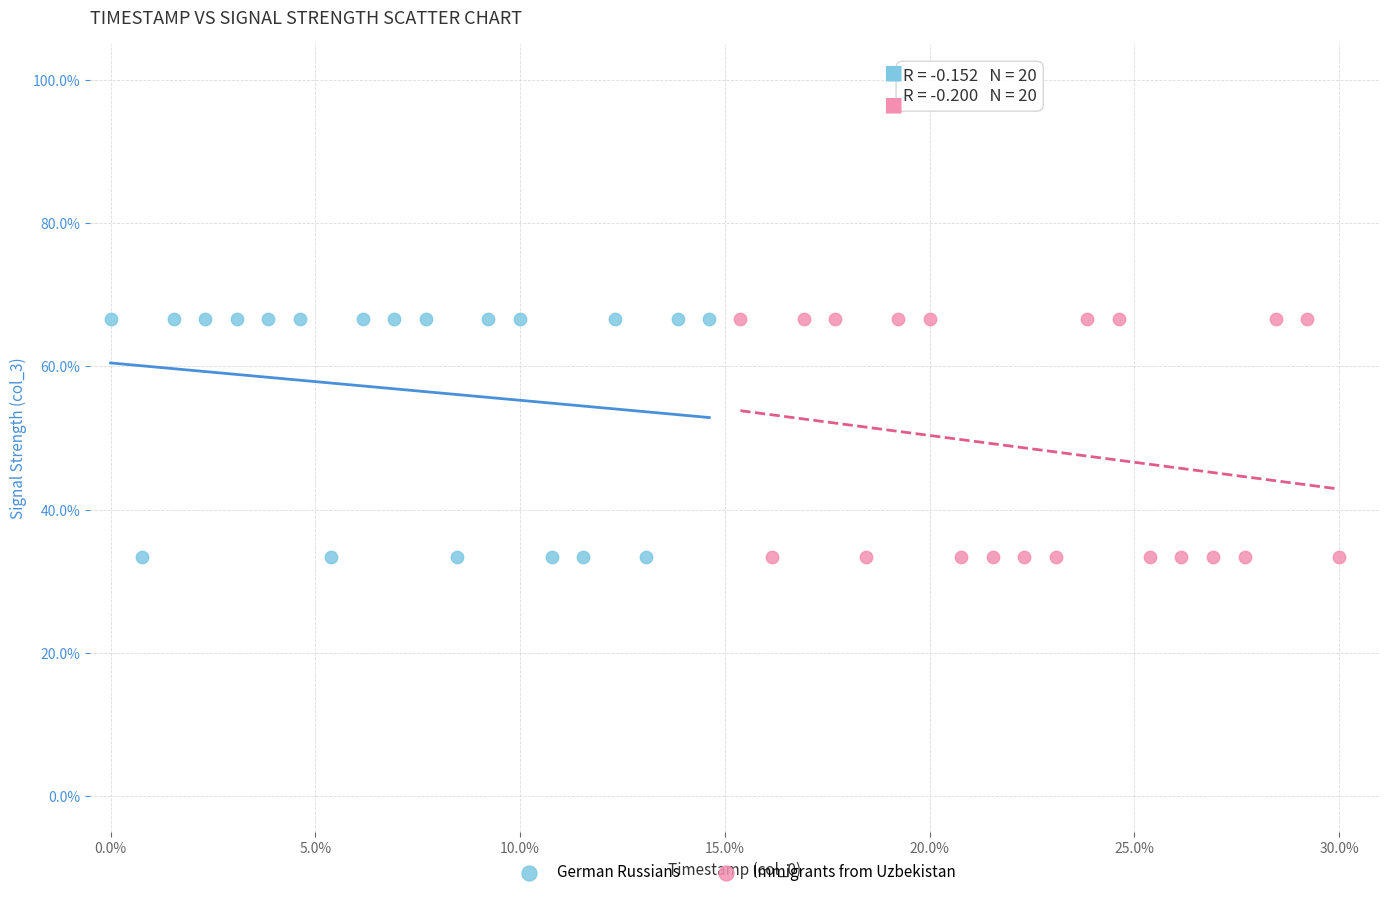

What are all the series names shown in the legend?

German Russians, Immigrants from Uzbekistan